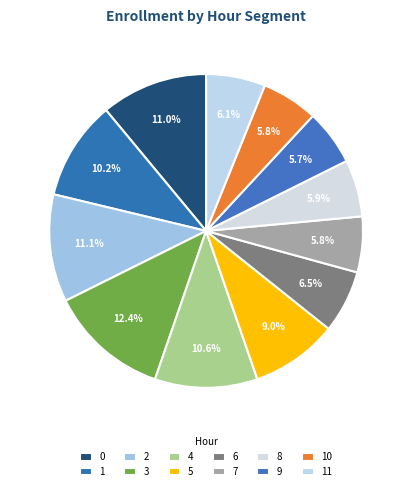

To the nearest percent, what portion does 5 represent?

9%